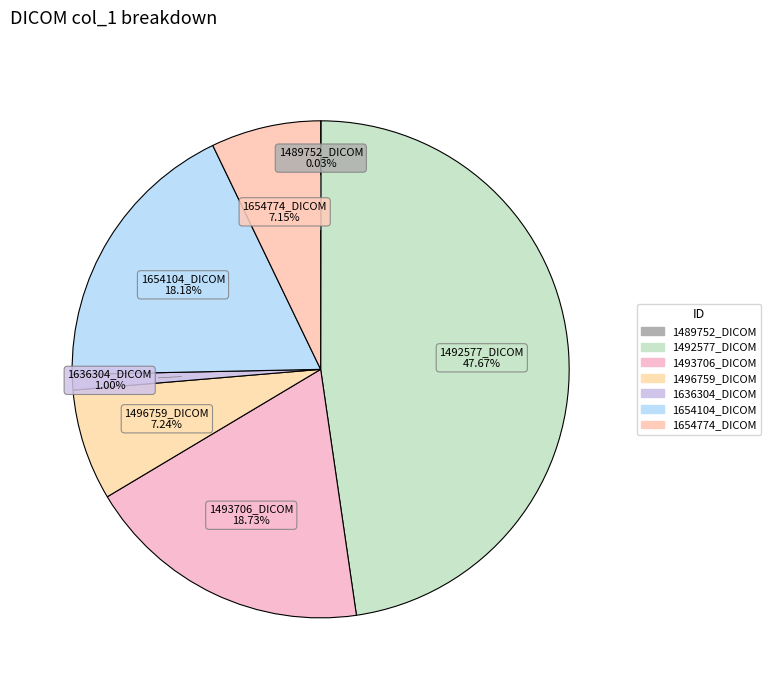

To the nearest percent, what percentage of the pie is 1493706_DICOM?

19%